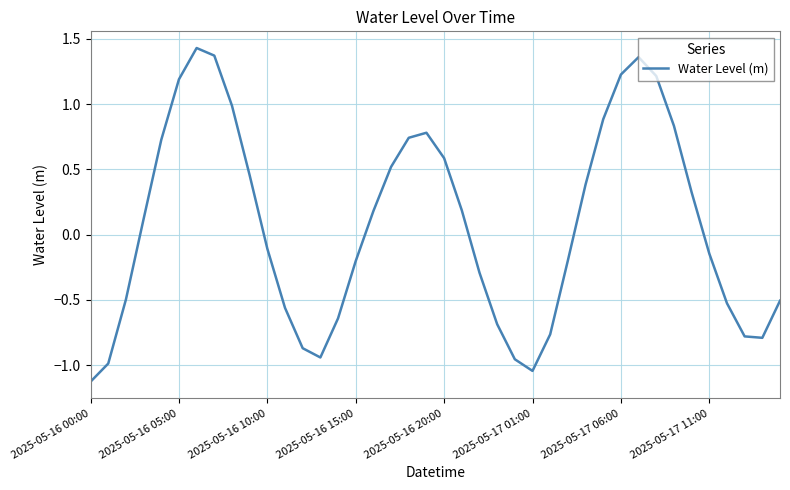

What is the minimum value shown in the chart?

-1.1